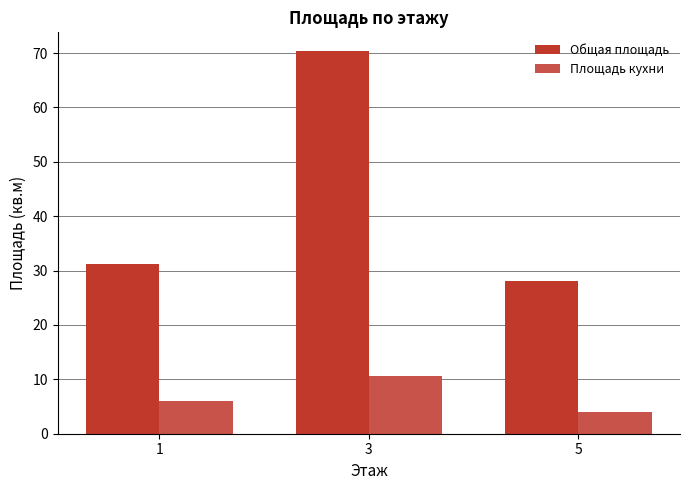

What is the difference between the Площадь кухни values at 5 and 1?

2.0